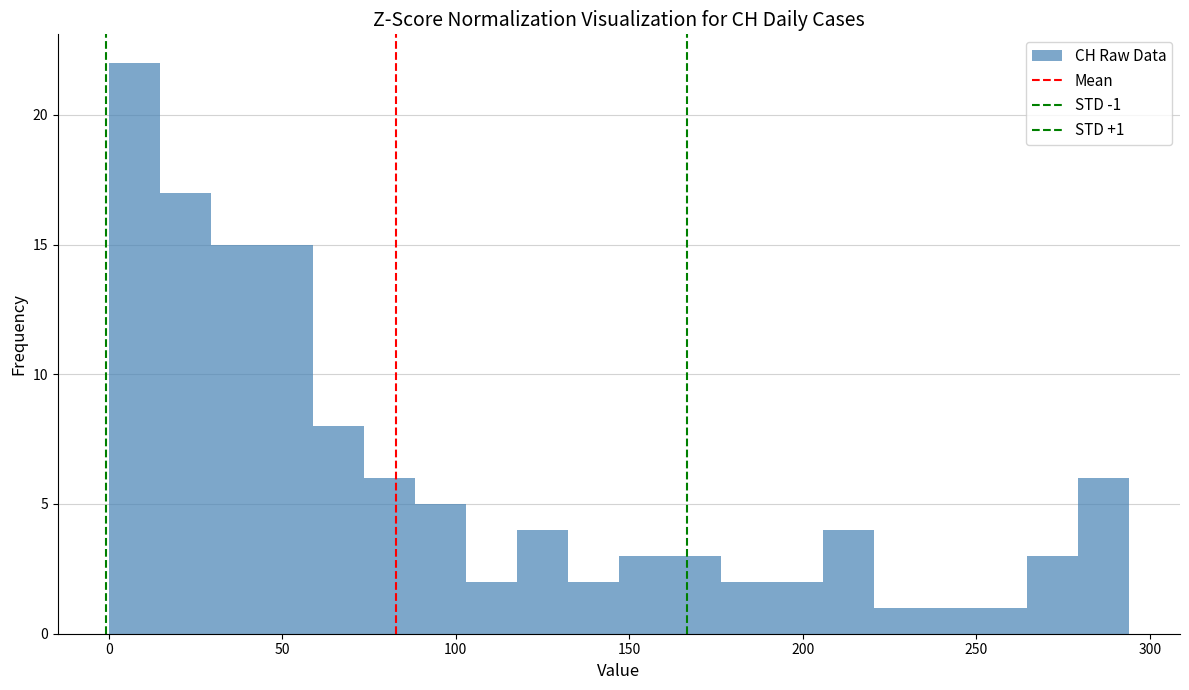

Around what value on the x-axis is the tallest bar? Give the approximate position of its centre, as read against the axis.

5